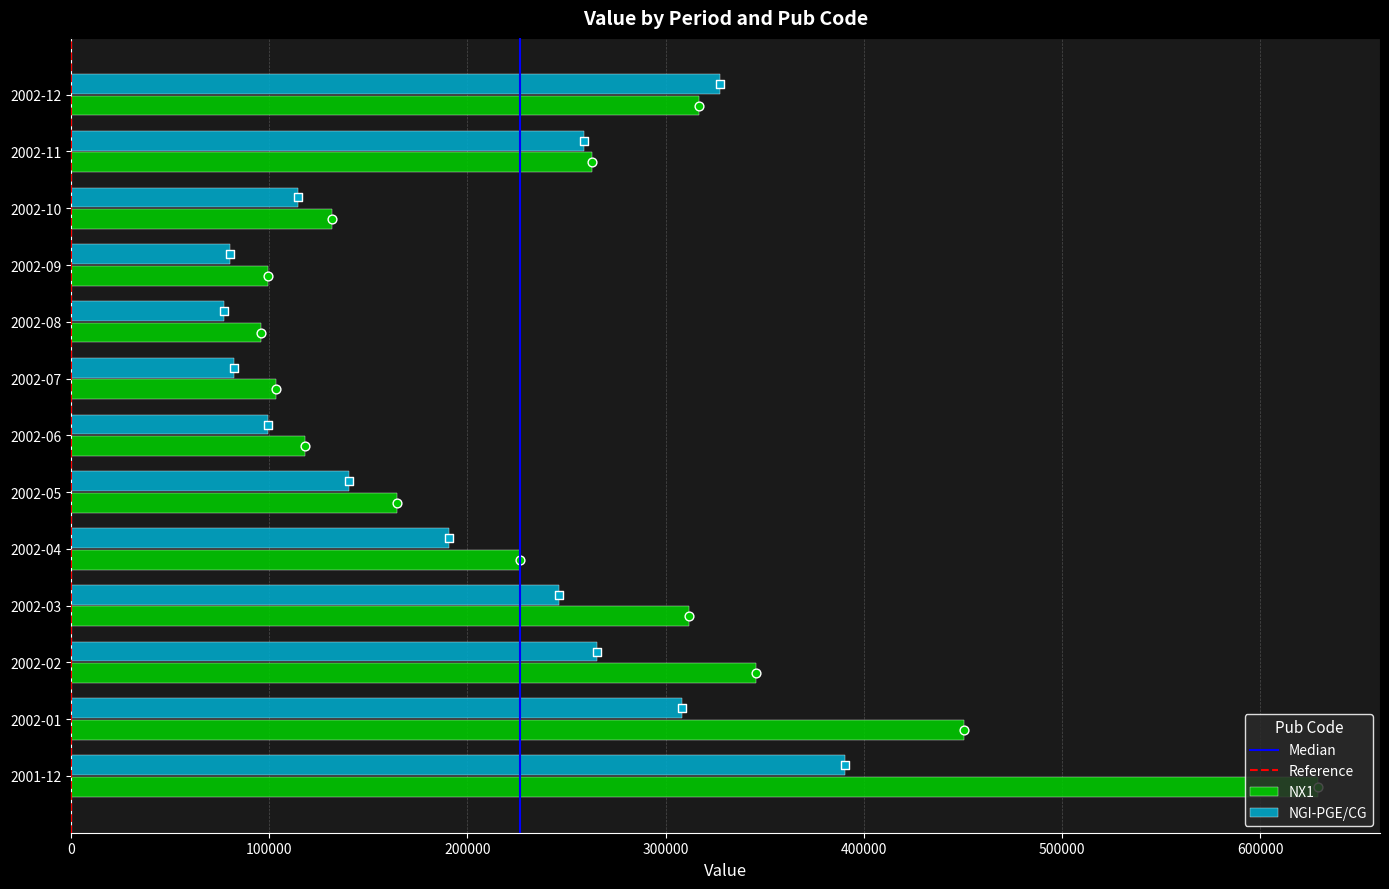

At how many categories does at least one series exceed 327779?

3